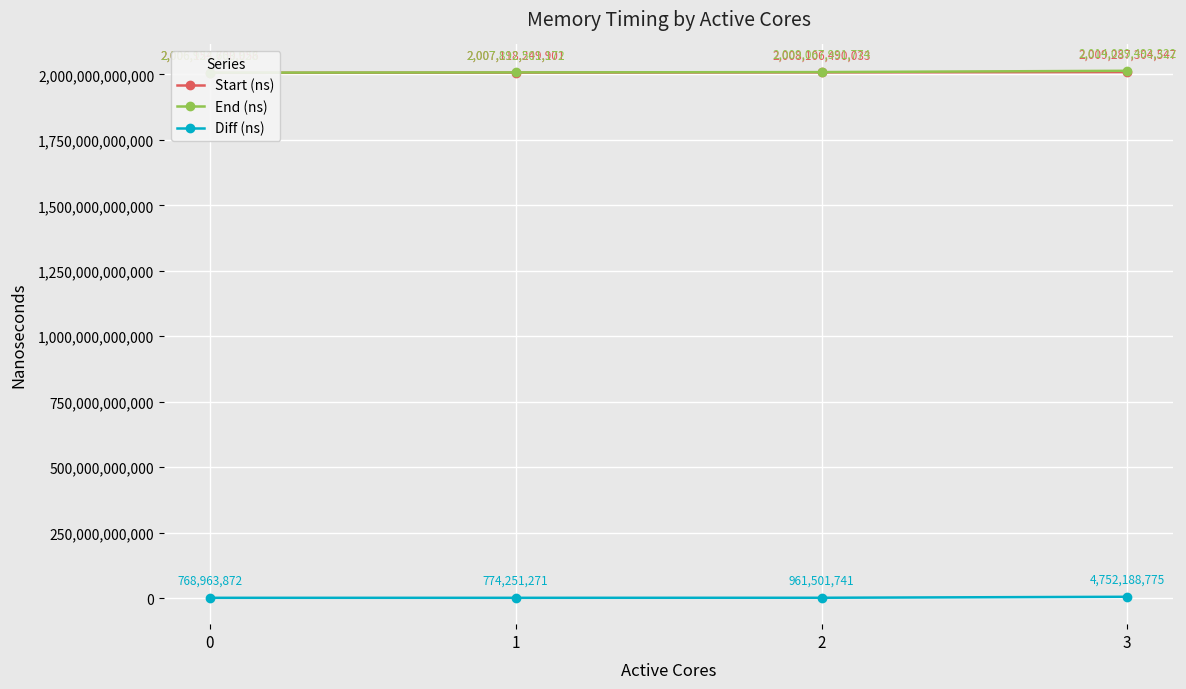

What is the lowest value of the End (ns) series?

2006923663928